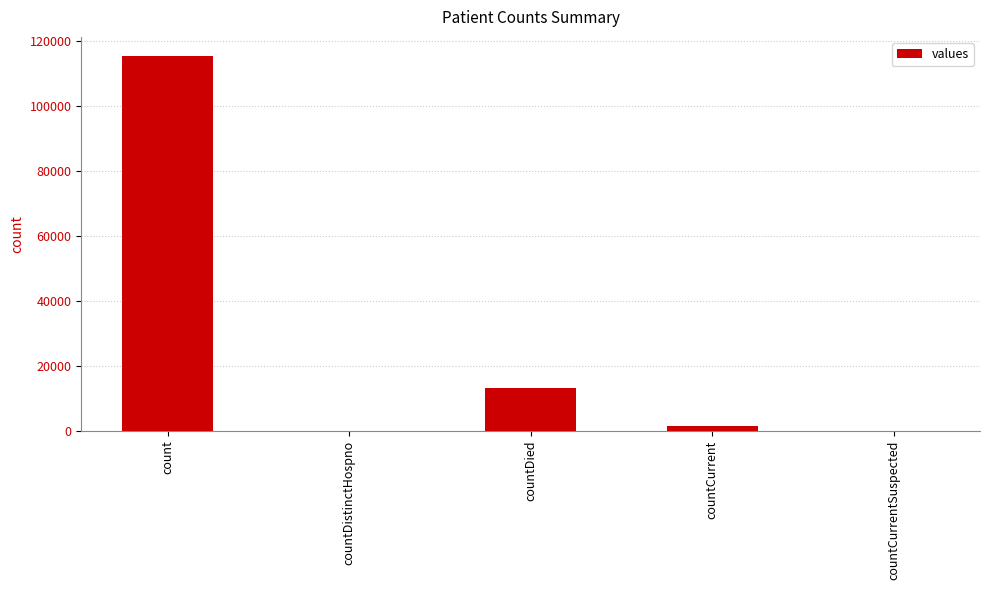

Between countCurrentSuspected and countDied, which is larger?

countDied